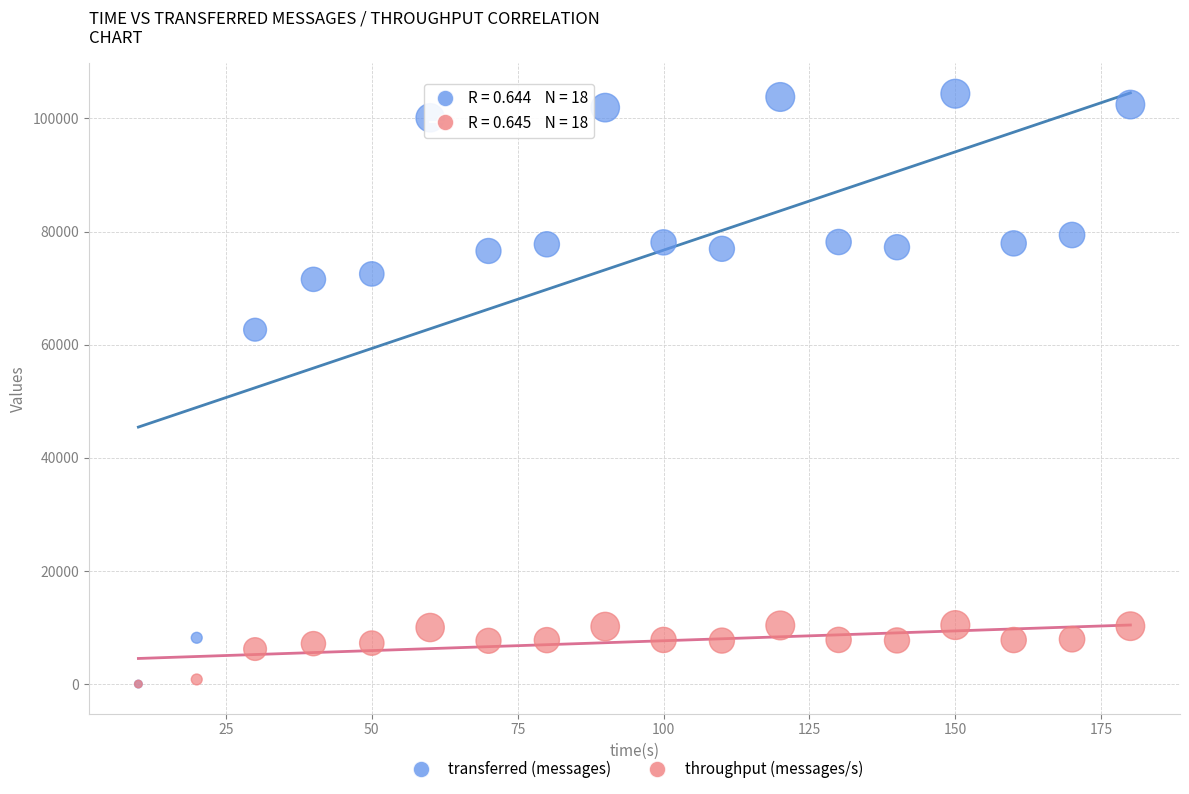

What are all the series names shown in the legend?

transferred (messages), throughput (messages/s)